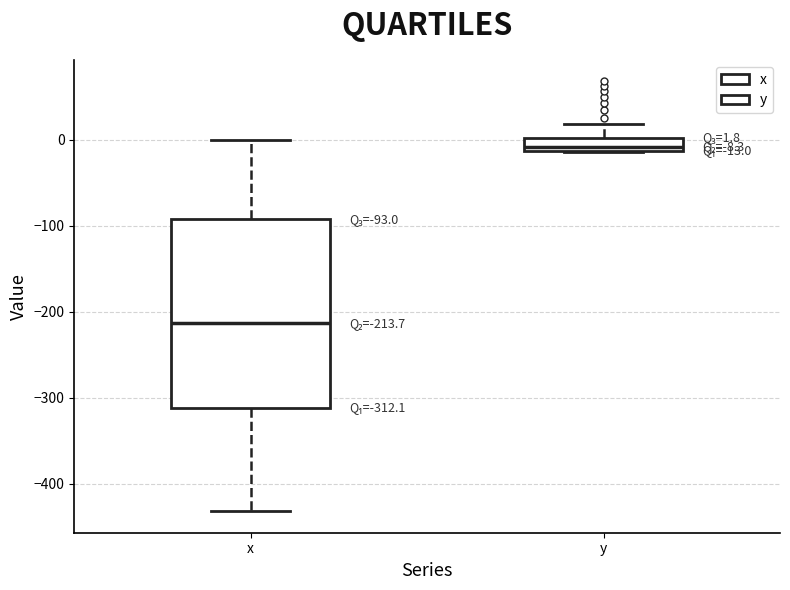

Which box's median line is the lowest?

x